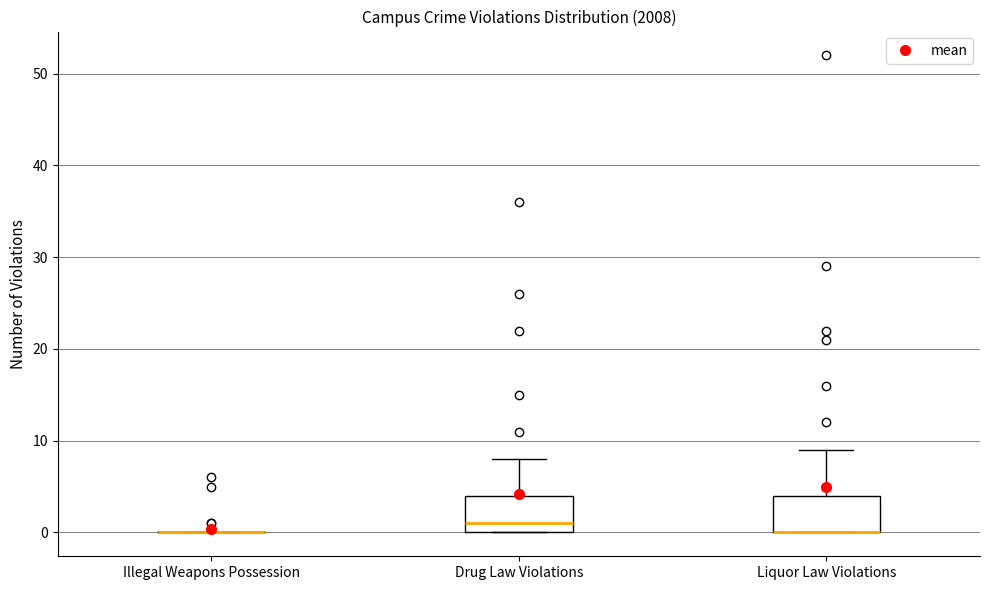

Where does the median line of the box for Drug Law Violations sit on the y-axis? The values are not printed on the chart, so give them approximately, as read against the axis.

1